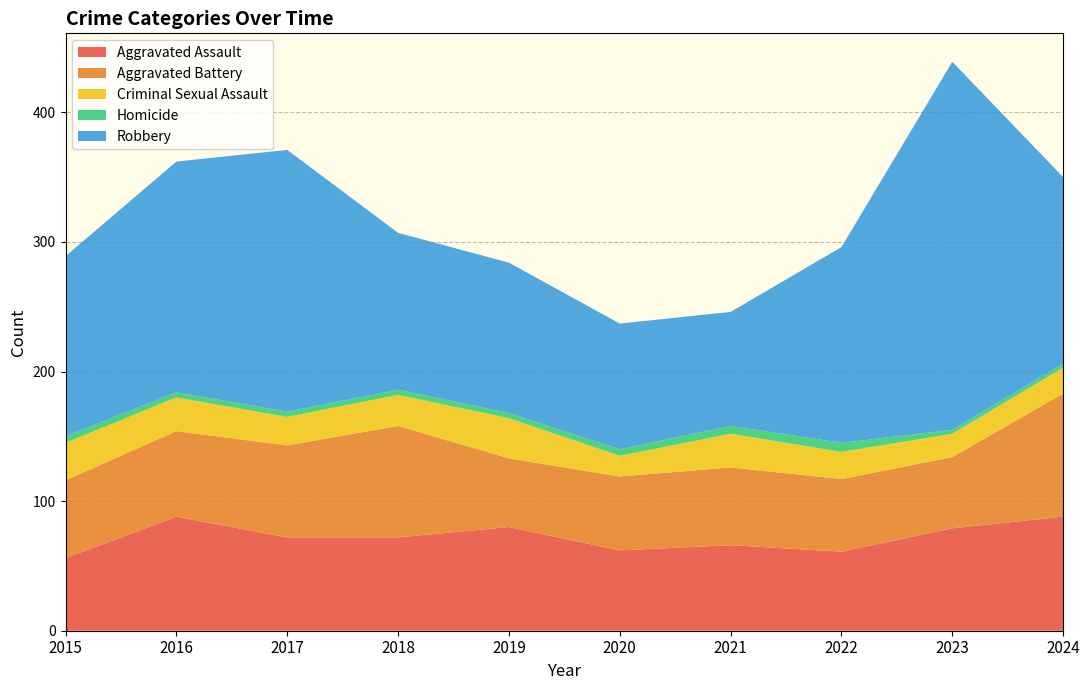

Reading left to right, transcribe all the data shown in this chart.

Aggravated Assault: 2015=56	2016=88	2017=72	2018=72	2019=80	2020=62	2021=66	2022=61	2023=79	2024=88
Aggravated Battery: 2015=60	2016=66	2017=71	2018=86	2019=53	2020=57	2021=60	2022=56	2023=55	2024=95
Criminal Sexual Assault: 2015=29	2016=26	2017=22	2018=24	2019=31	2020=16	2021=26	2022=21	2023=18	2024=20
Homicide: 2015=5	2016=4	2017=4	2018=4	2019=4	2020=5	2021=6	2022=7	2023=3	2024=3
Robbery: 2015=139	2016=178	2017=202	2018=121	2019=116	2020=97	2021=88	2022=151	2023=284	2024=144